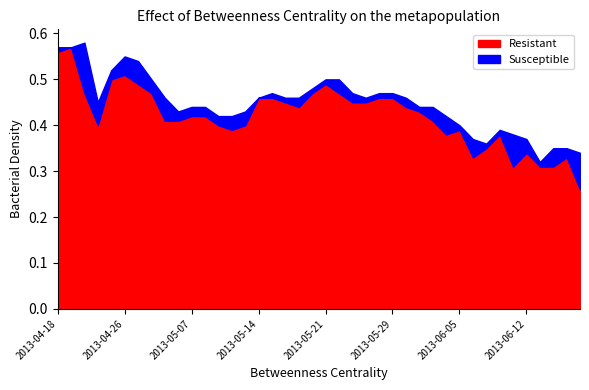

What value does the Resistant series have at 2013-06-12?

0.3